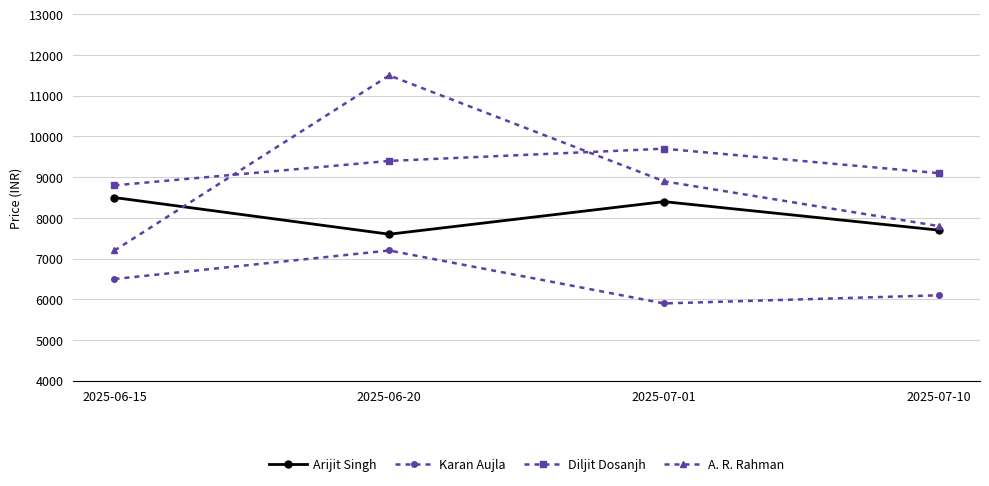

What value does the Arijit Singh series have at 2025-06-20, to the nearest 10?

7600